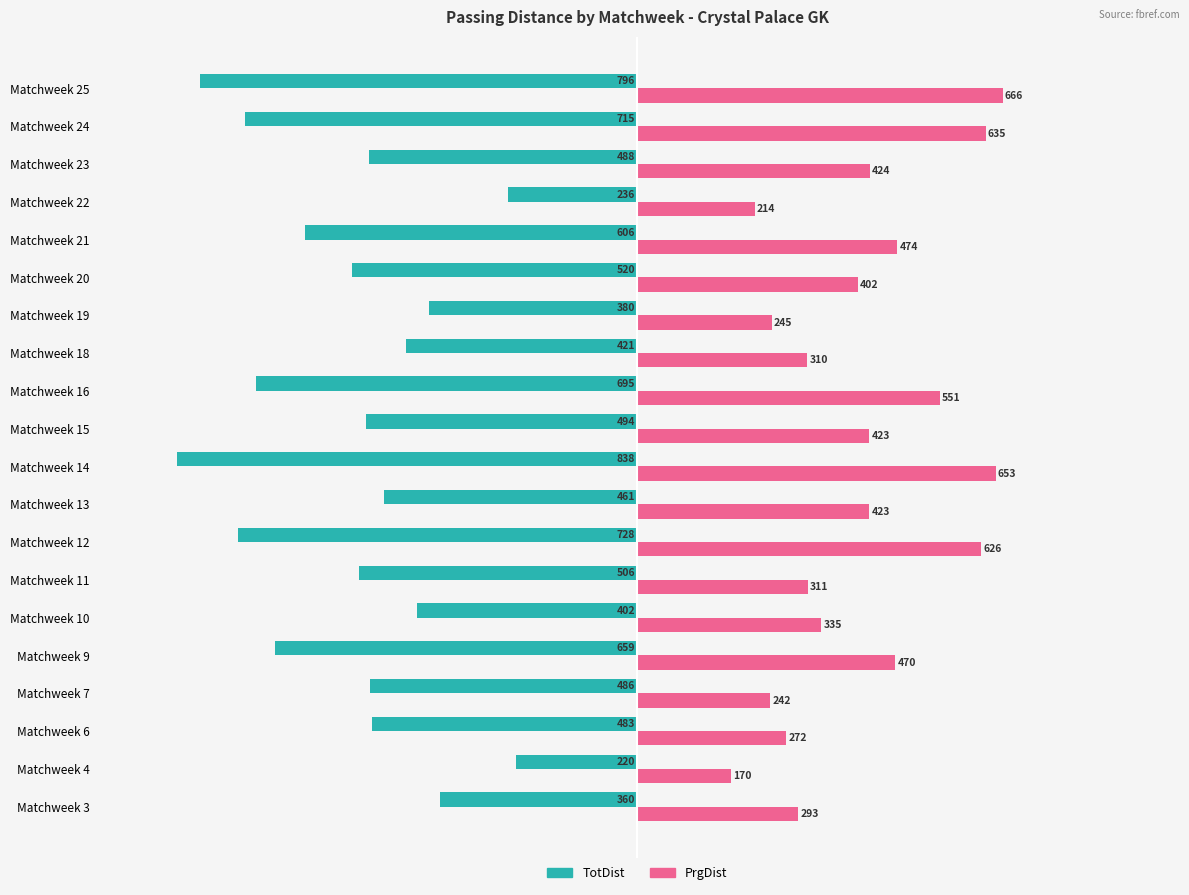

At which category is the sum across all series the highest?

Matchweek 22